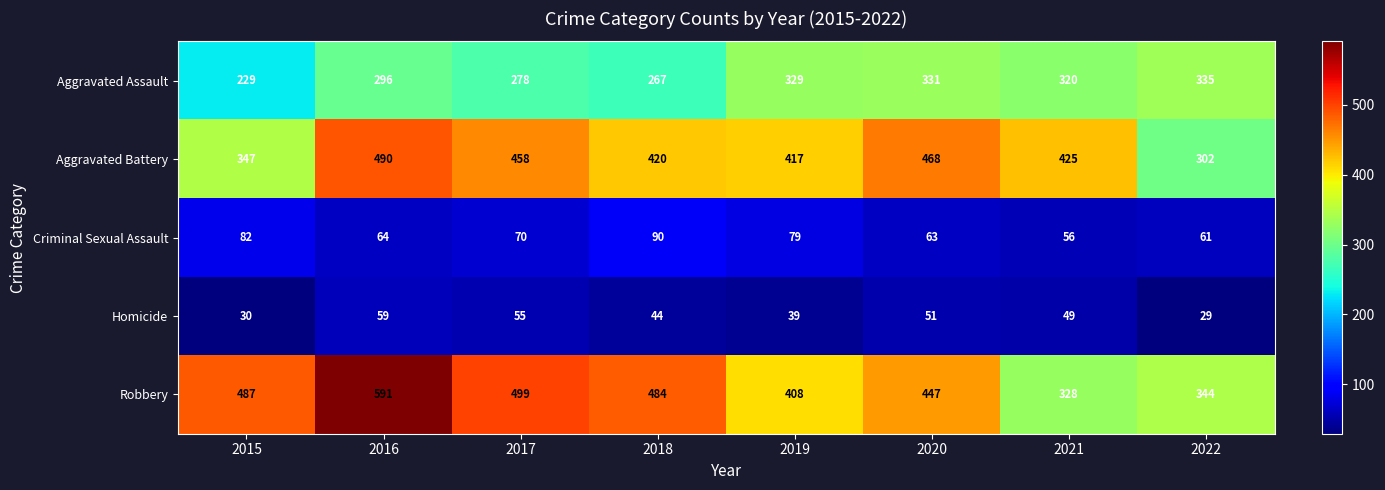

Rank the series at 2015 from lowest to highest value.

Homicide, Criminal Sexual Assault, Aggravated Assault, Aggravated Battery, Robbery